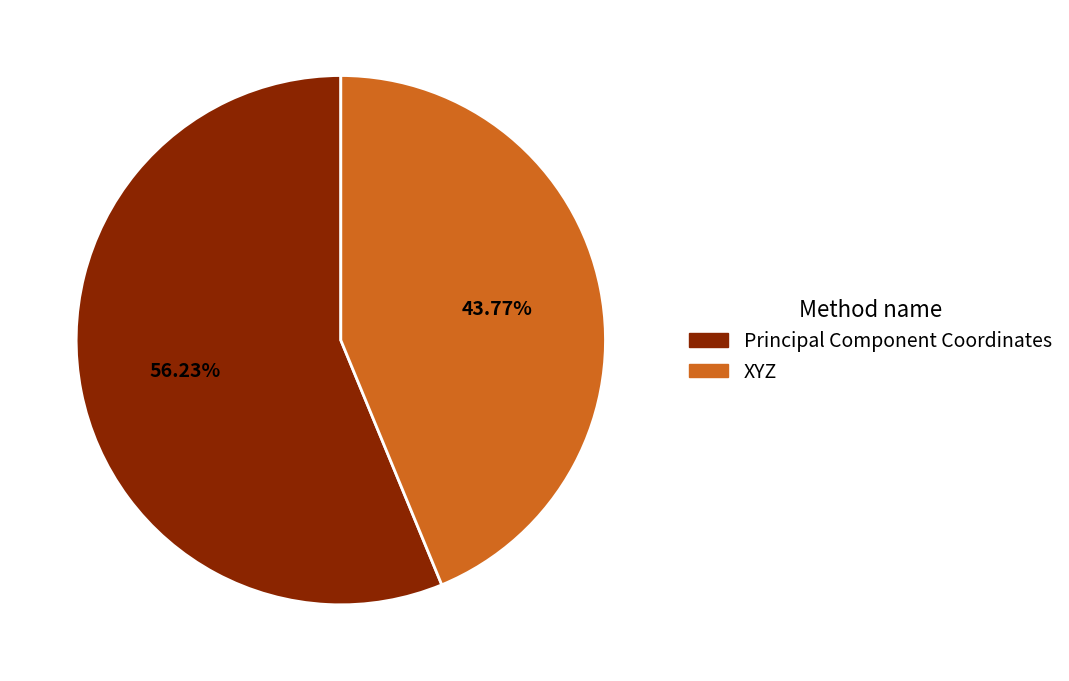

Is it true that XYZ is 55% of the pie?

False